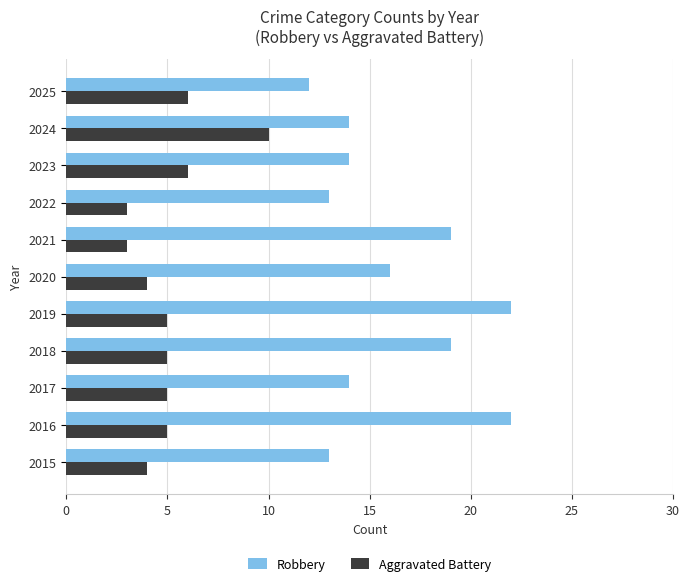

Is it true that Aggravated Battery equals 5 at 2019?

True